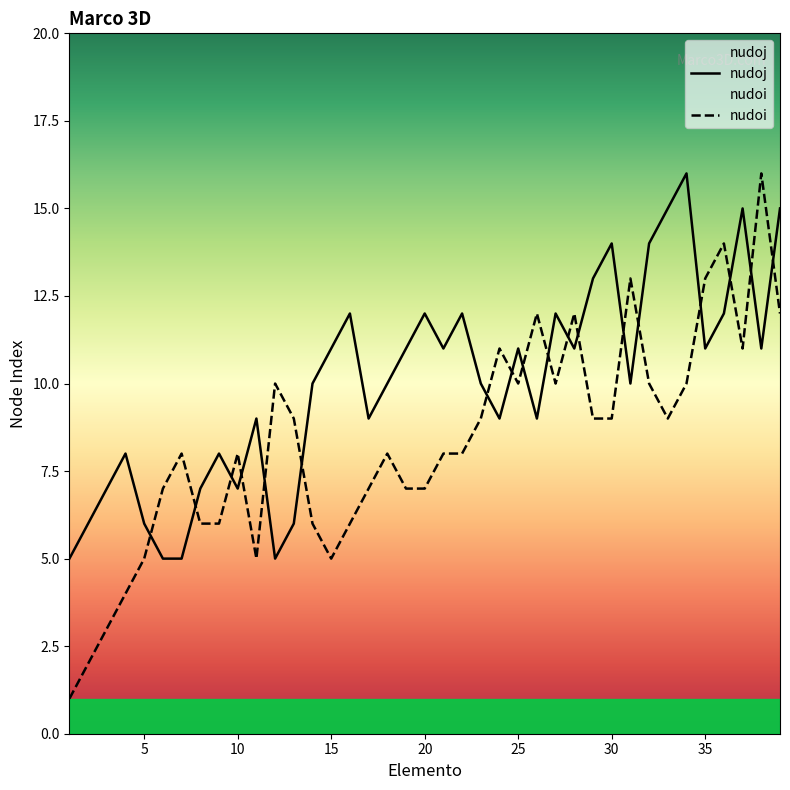

The value of nudoj at 25 is 11. True or false?

True